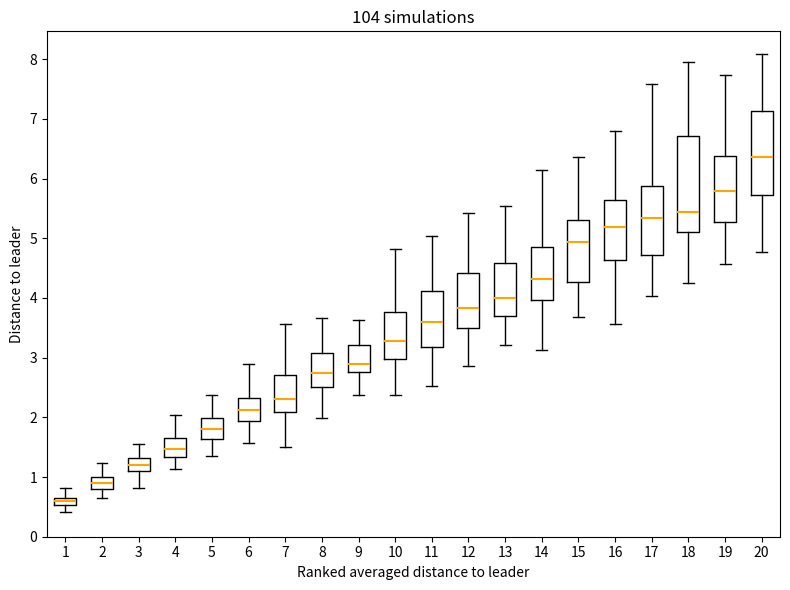

Comparing the boxes themselves (not the whiskers), which one is the tallest?

18